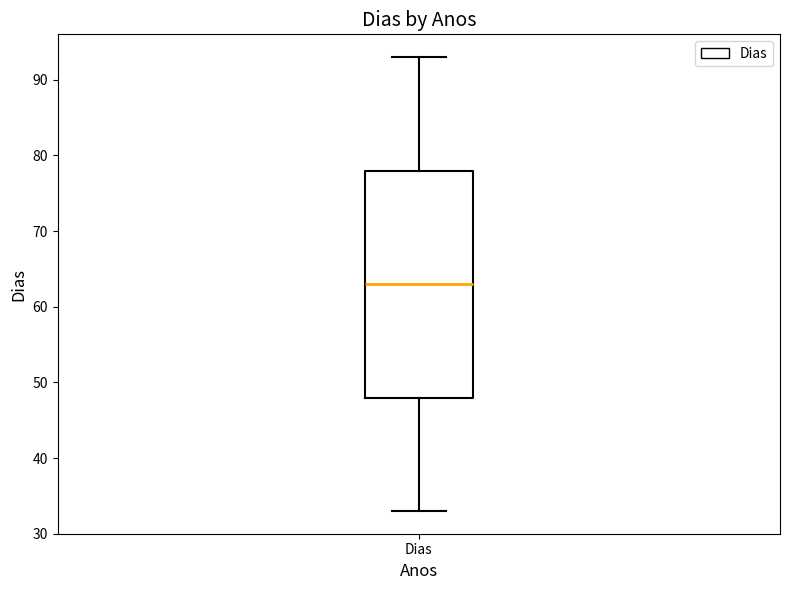

Where does the lower whisker of the box for Dias end on the y-axis? The values are not printed on the chart, so give them approximately, as read against the axis.

33